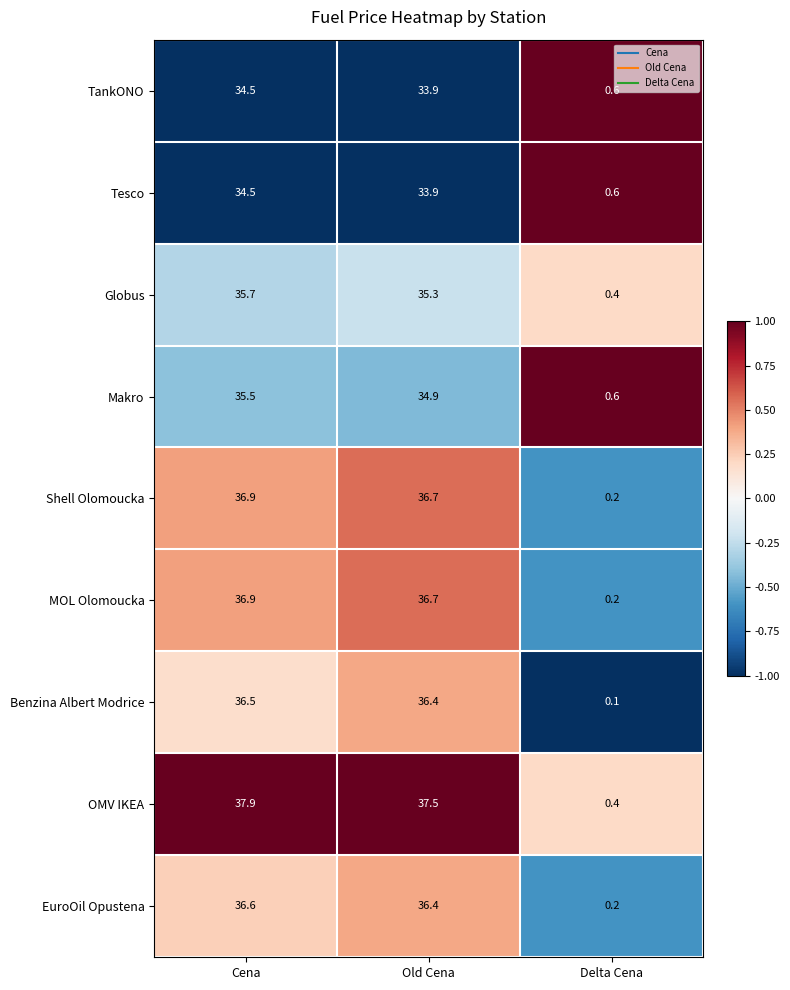

Read the EuroOil Opustena value at Old Cena.

36.4